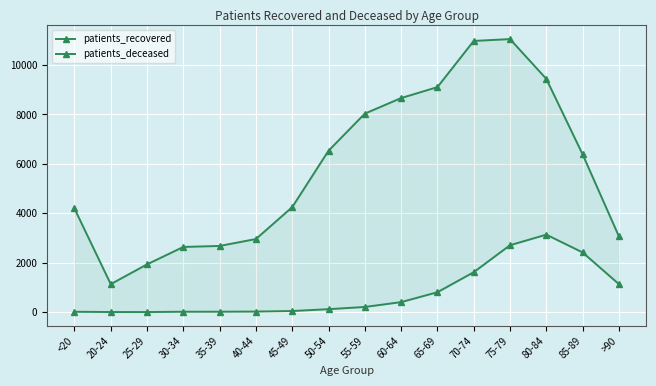

Is the value of patients_deceased at 55-59 greater than the value of patients_recovered at 50-54?

No